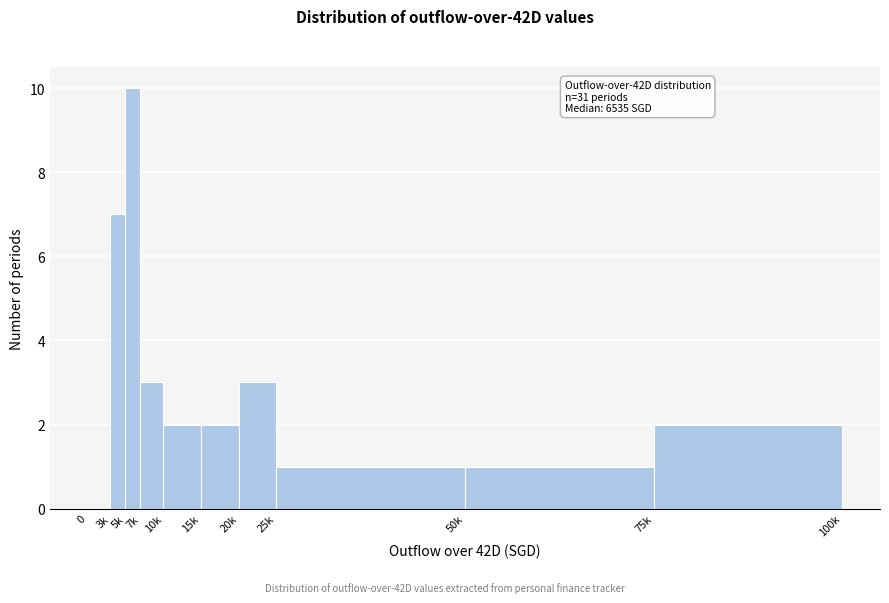

Reading left to right, list all the values displayed in this chart.

0=0	3k=7	5k=10	7k=3	10k=2	15k=2	20k=3	25k=1	50k=1	75k=2